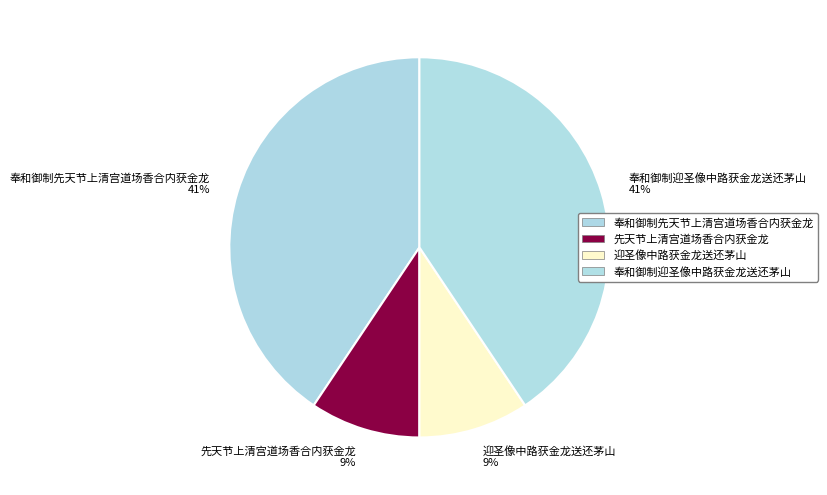

To the nearest percent, what percentage of the pie is 迎圣像中路获金龙送还茅山?

9%